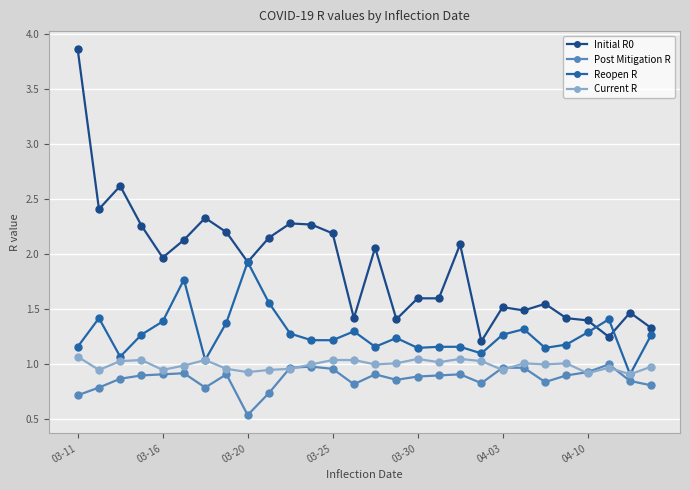

True or false: Current R has more than 1 points higher than both neighbors.

True